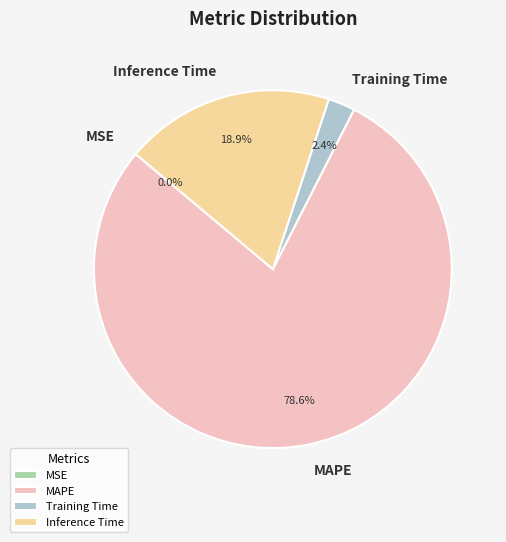

Does MAPE represent more than half of the total?

Yes